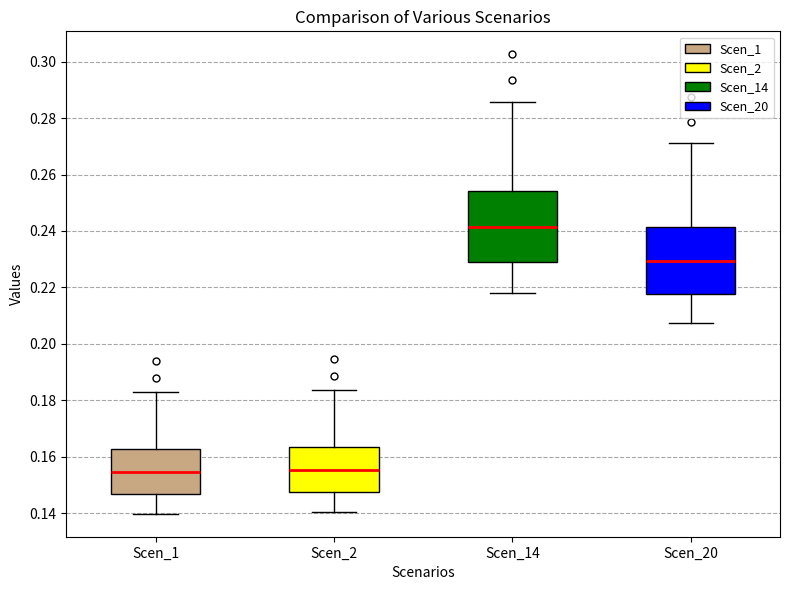

Where is the upper edge of the box for Scen_1 on the y-axis? The values are not printed on the chart, so give them approximately, as read against the axis.

0.162